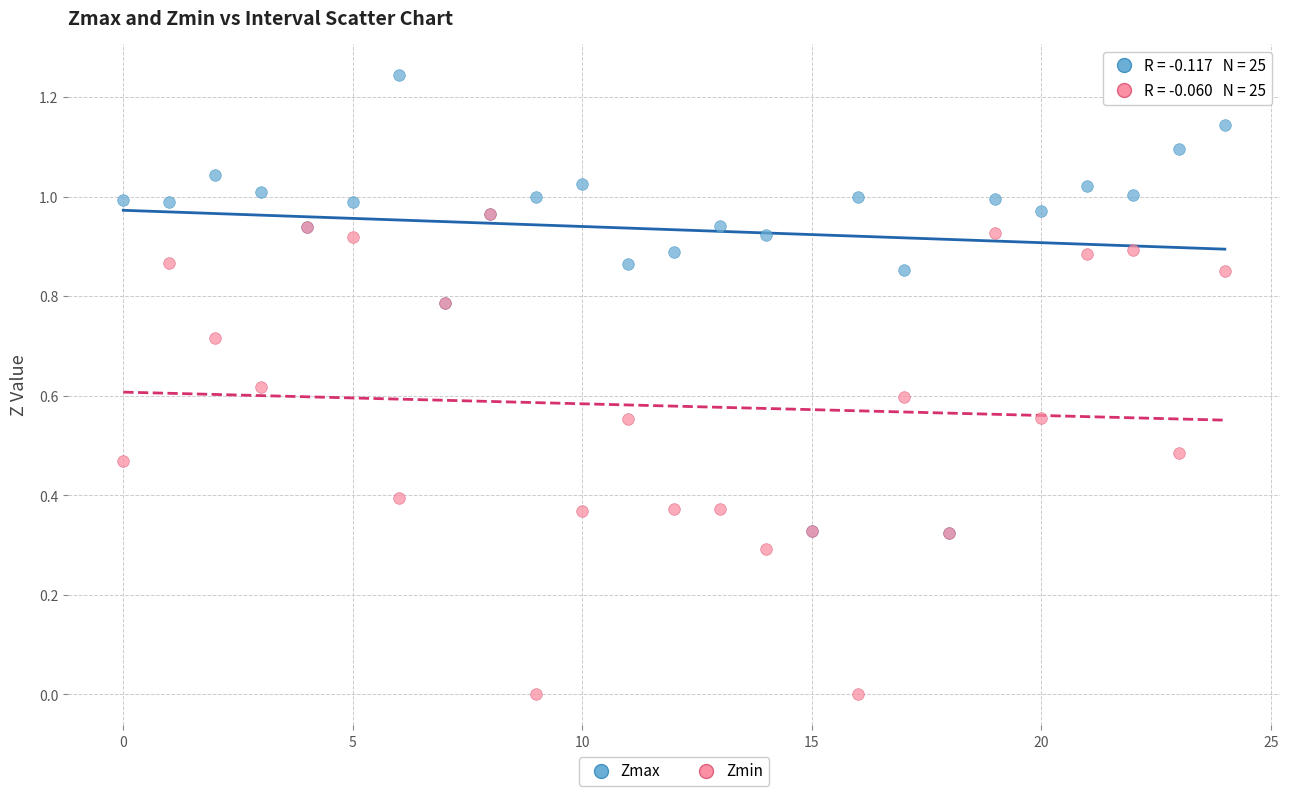

Which series contains the lowest Y value?

Zmin